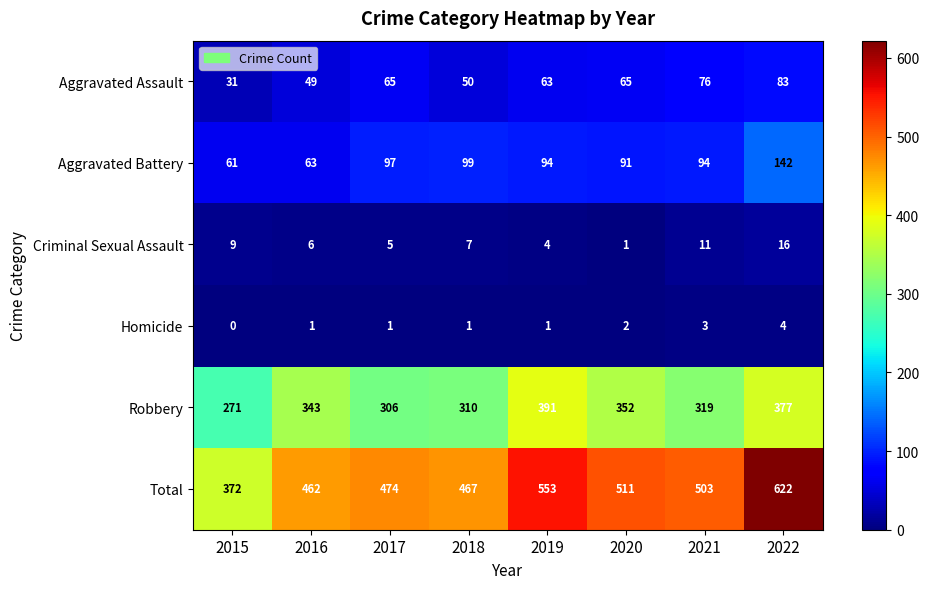

Count the number of data series in this chart.

6